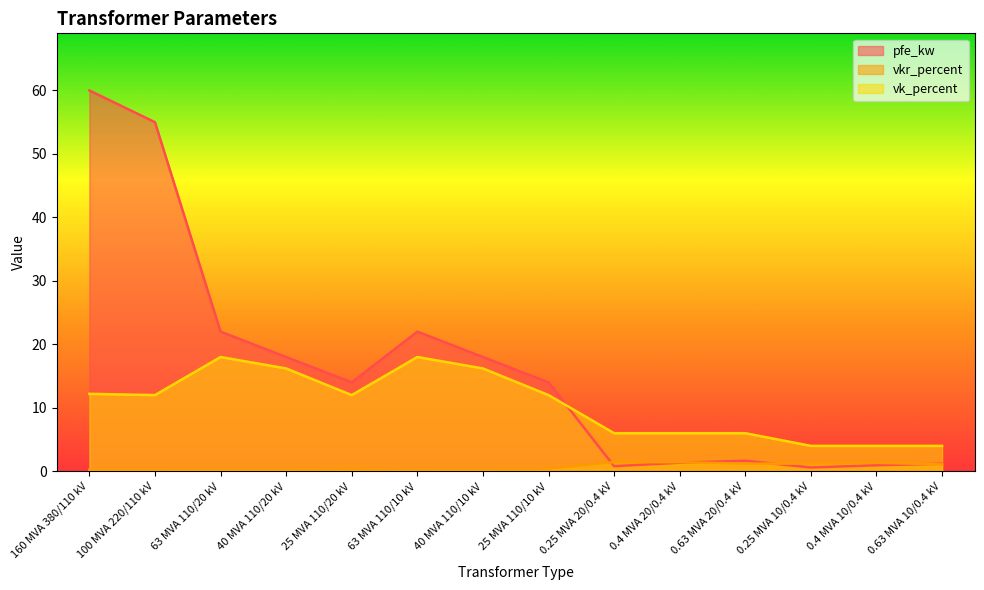

Between 0.63 MVA 20/0.4 kV and 0.25 MVA 10/0.4 kV, which series saw the biggest shift?

vk_percent